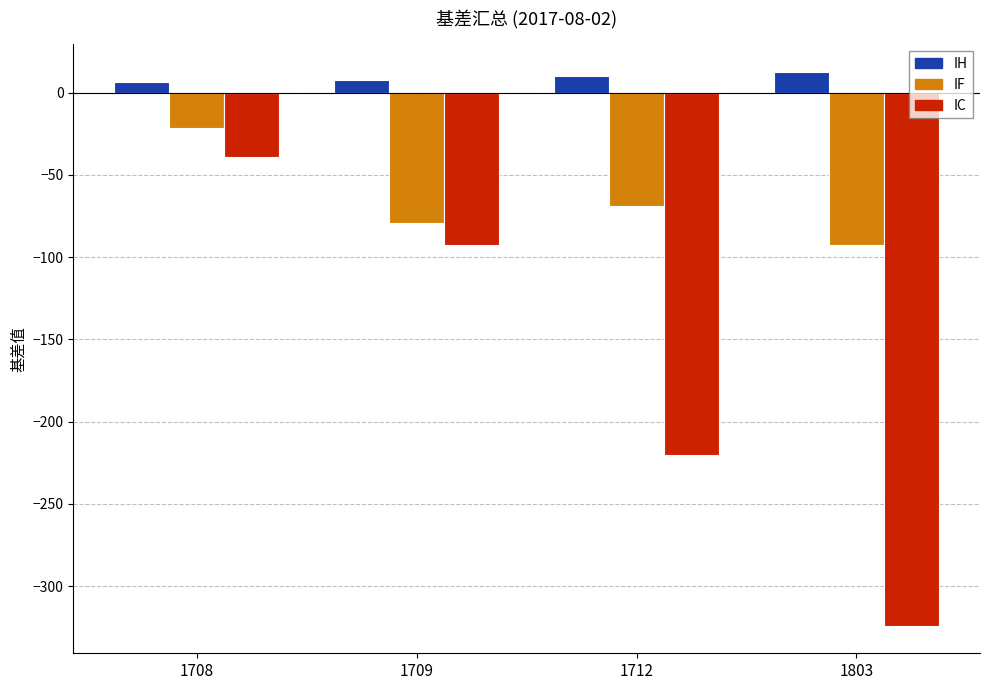

Reading left to right, what are all the values shown in this chart?

IH: 6.2	7.9	10.1	12.5
IF: -21.6	-79.0	-68.8	-92.4
IC: -38.9	-92.7	-220.1	-323.9